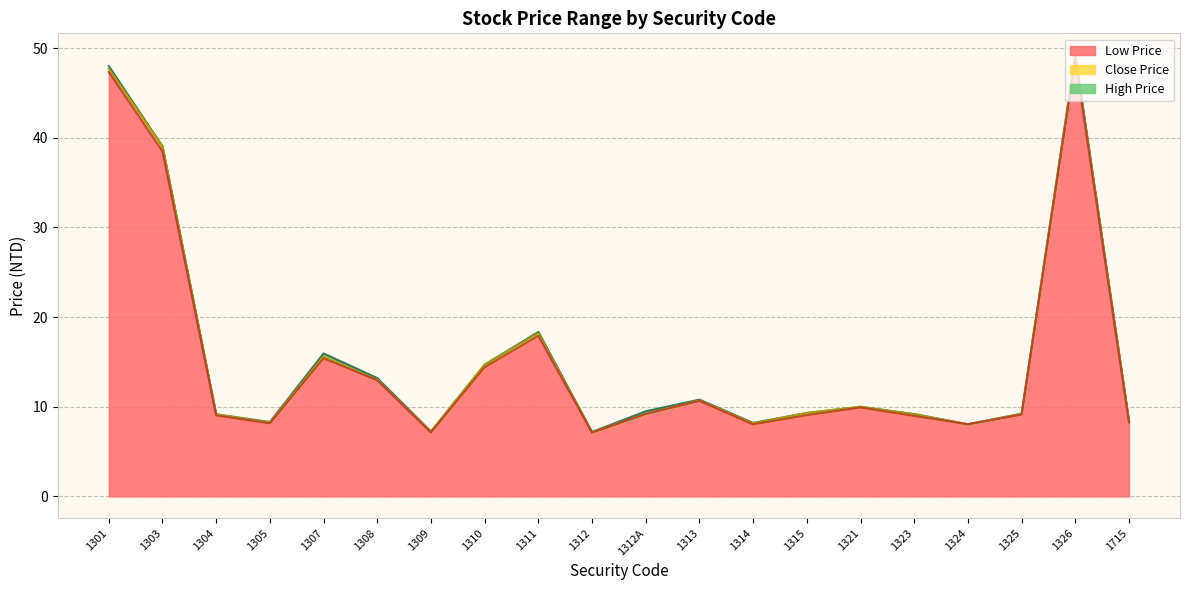

The value of Close Price at 1309 is 3.8. True or false?

False